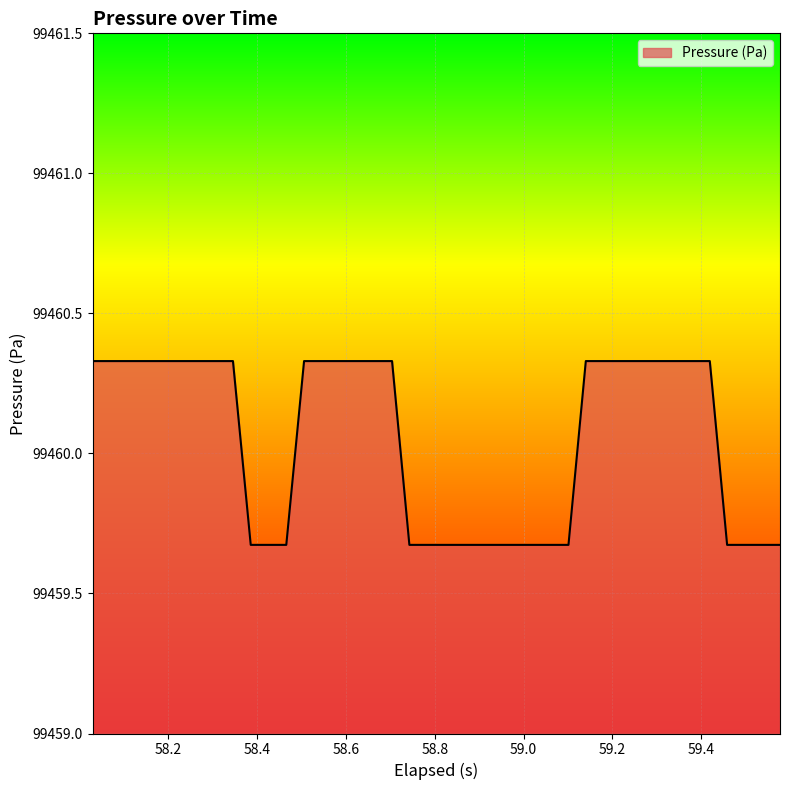

What is the value of the 14th point from the left?

99460.3